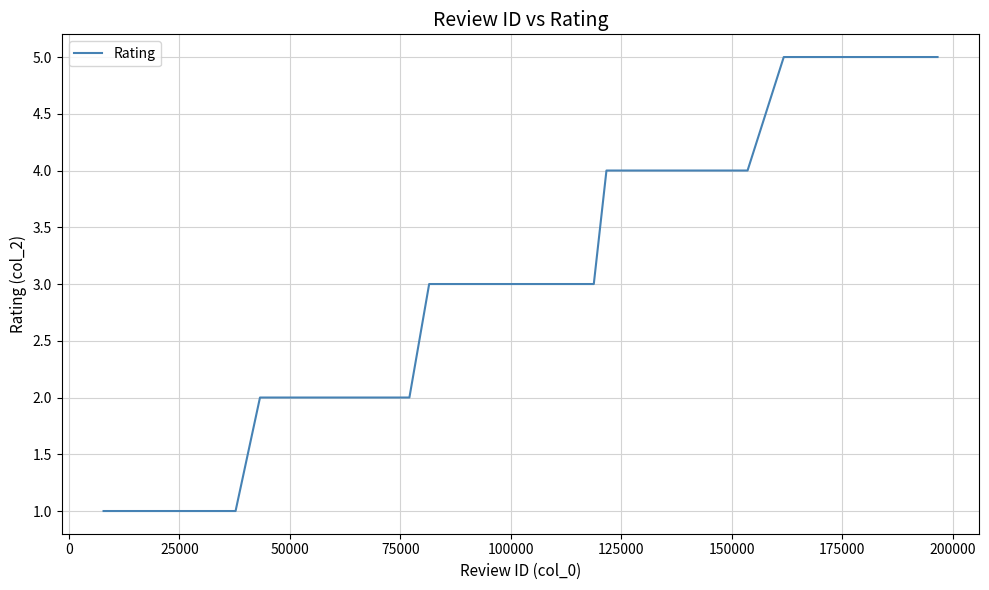

What is the greatest value displayed?

5